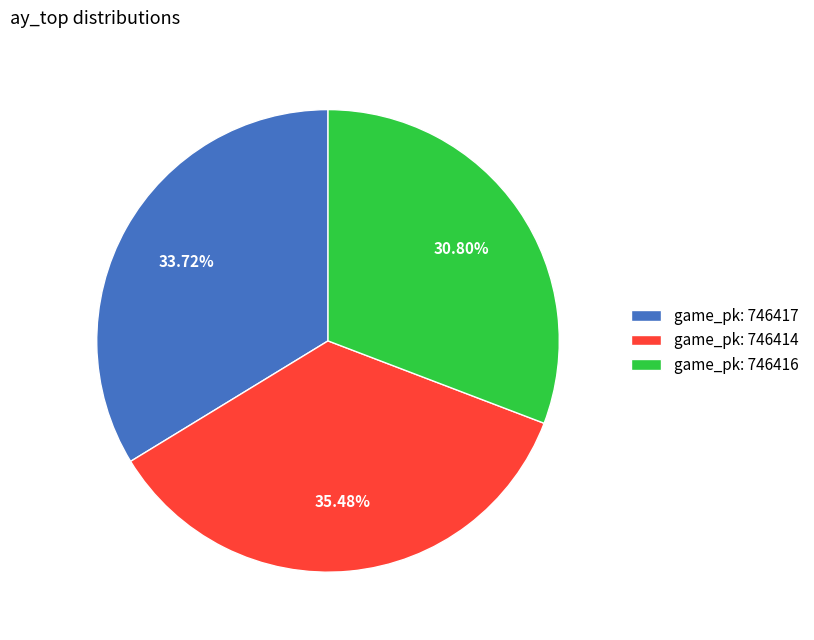

Rank the categories by value from highest to lowest.

game_pk: 746414, game_pk: 746417, game_pk: 746416